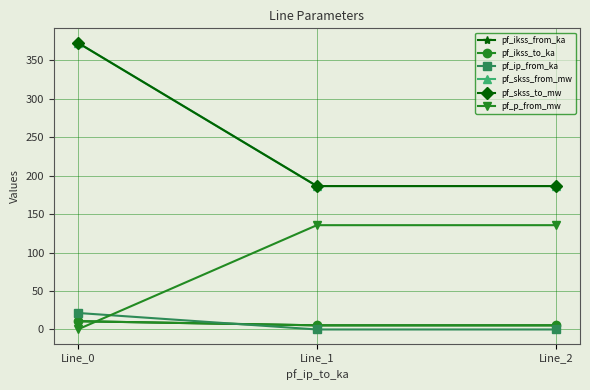

What is the value of the pf_skss_from_mw point at the 1st from the left?

373.0